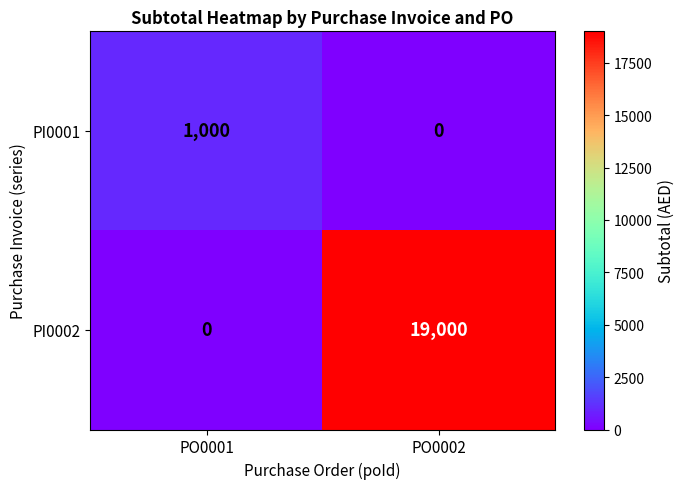

Between PO0001 and PO0002, which series saw the biggest shift?

PI0002